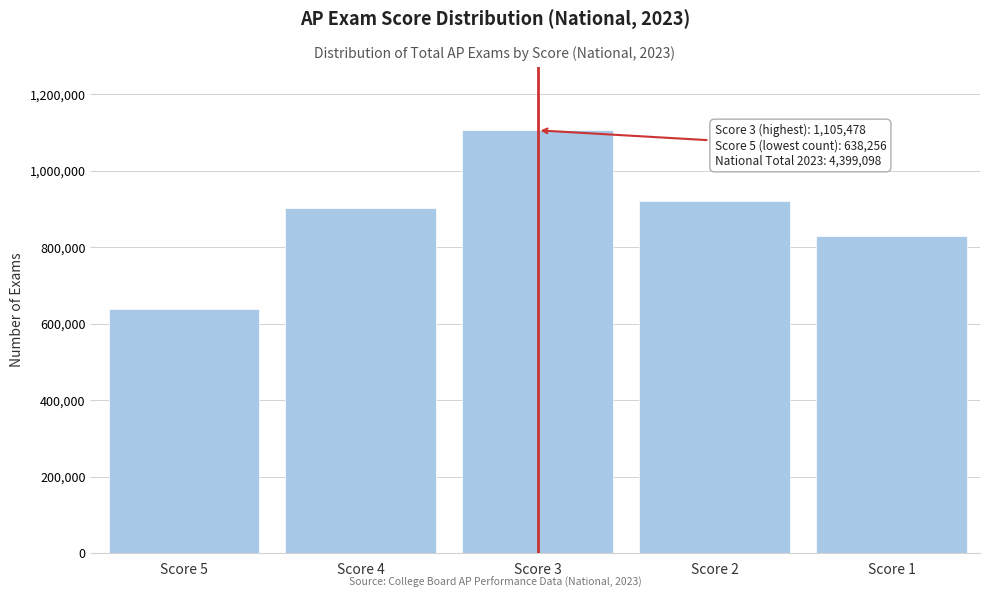

Reading right to left, what are all the values shown in this chart?

Score 1=830105	Score 2=921657	Score 3=1105478	Score 4=903602	Score 5=638256